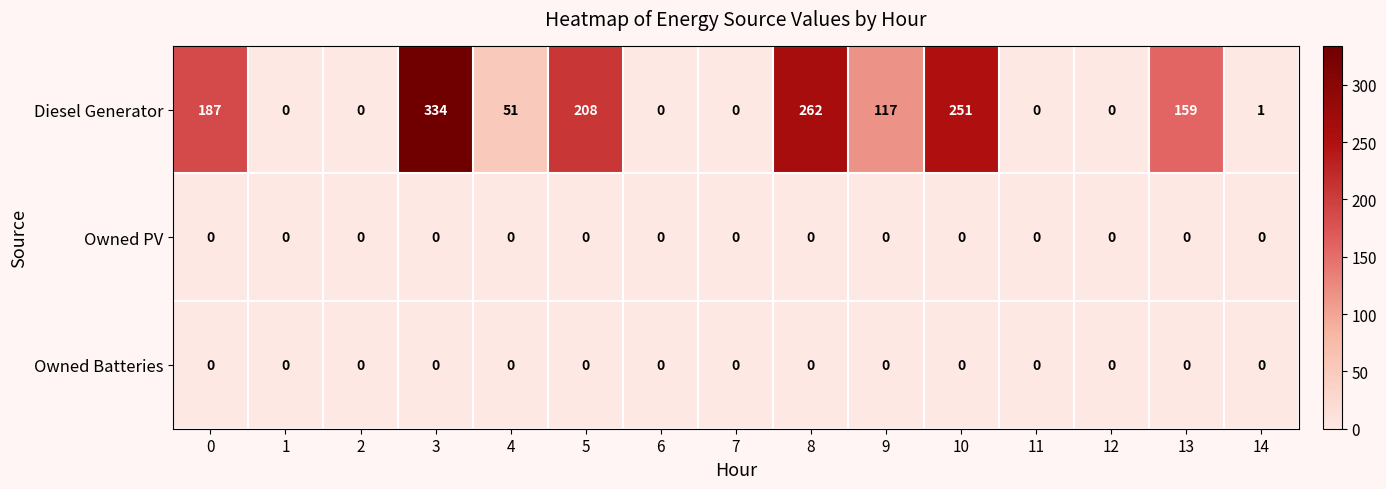

Which series has the largest total across all categories?

Diesel Generator